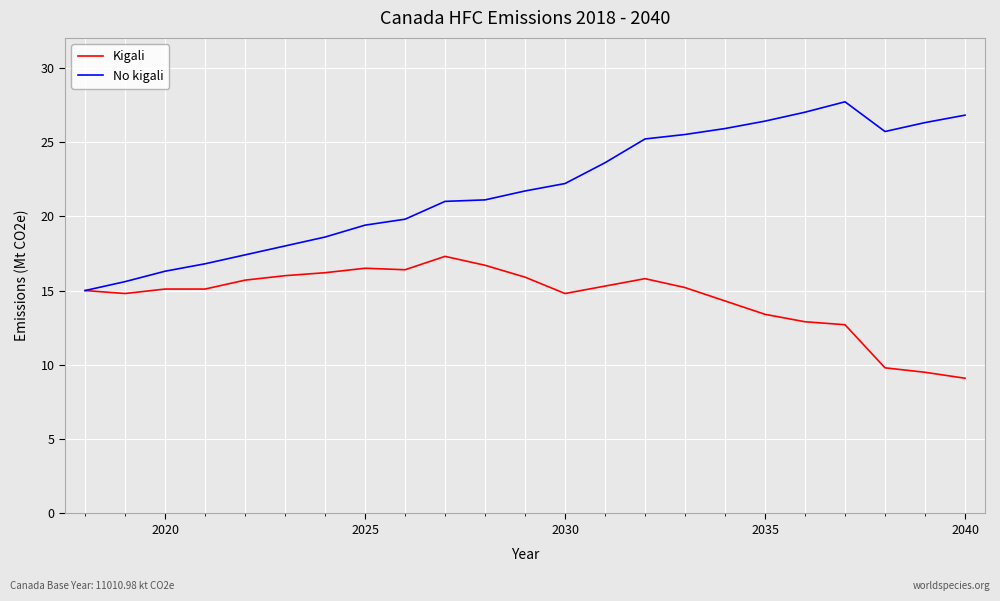

What is the minimum value for Kigali?

9.1